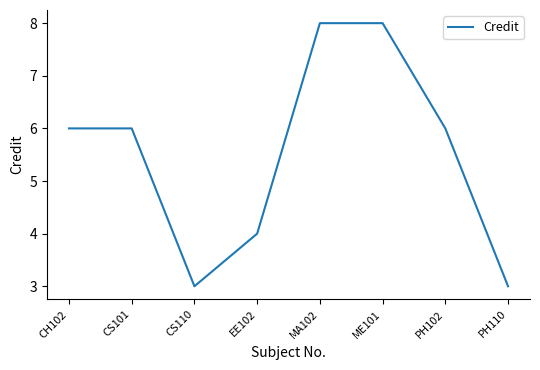

What is the change in value from CH102 to CS110?

-3